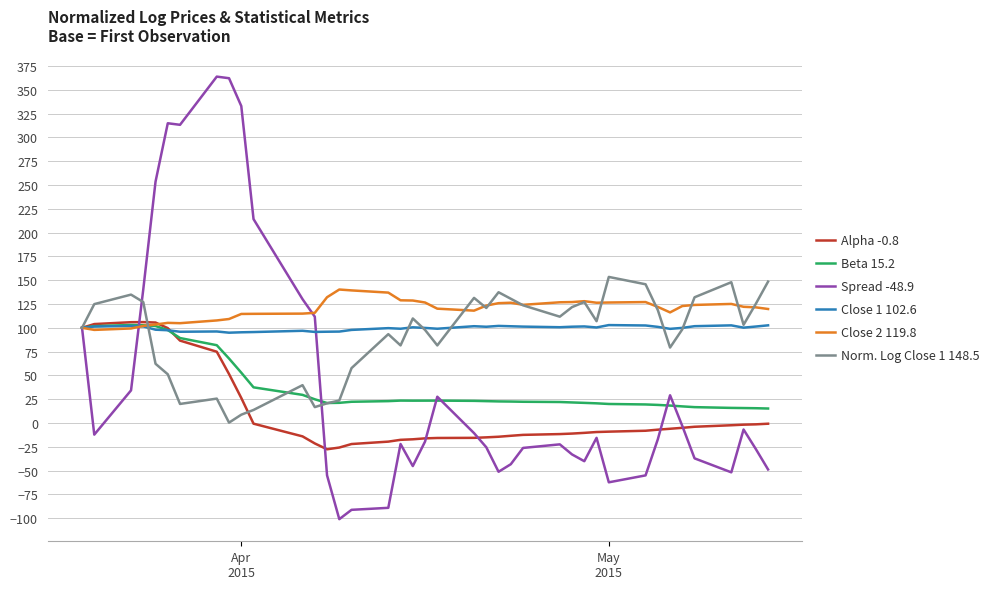

Which series has the widest spread of values?

Spread -48.9